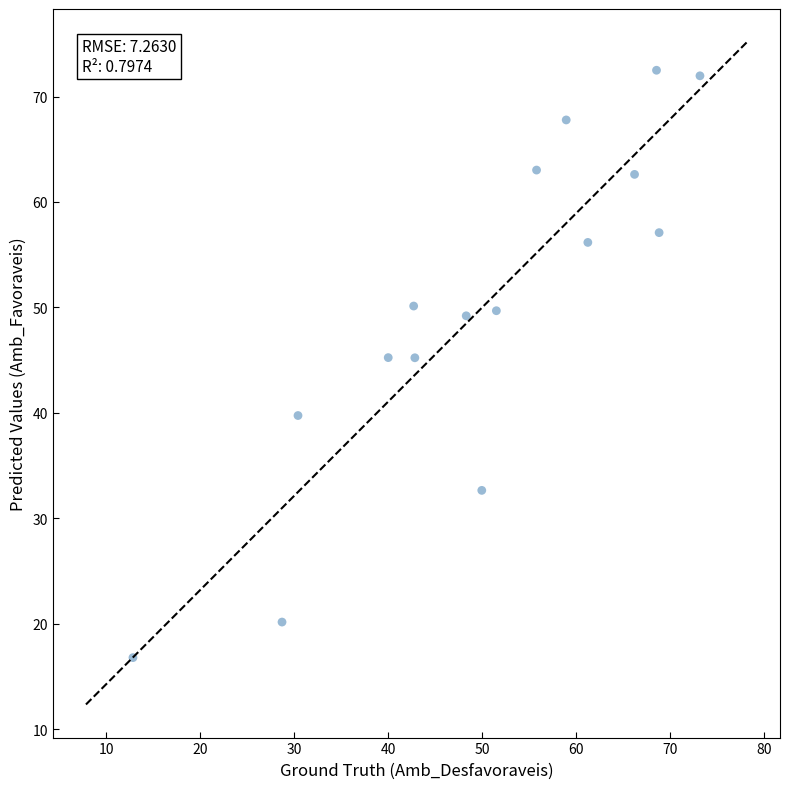

What is the range of X values (max minus min)?

60.3